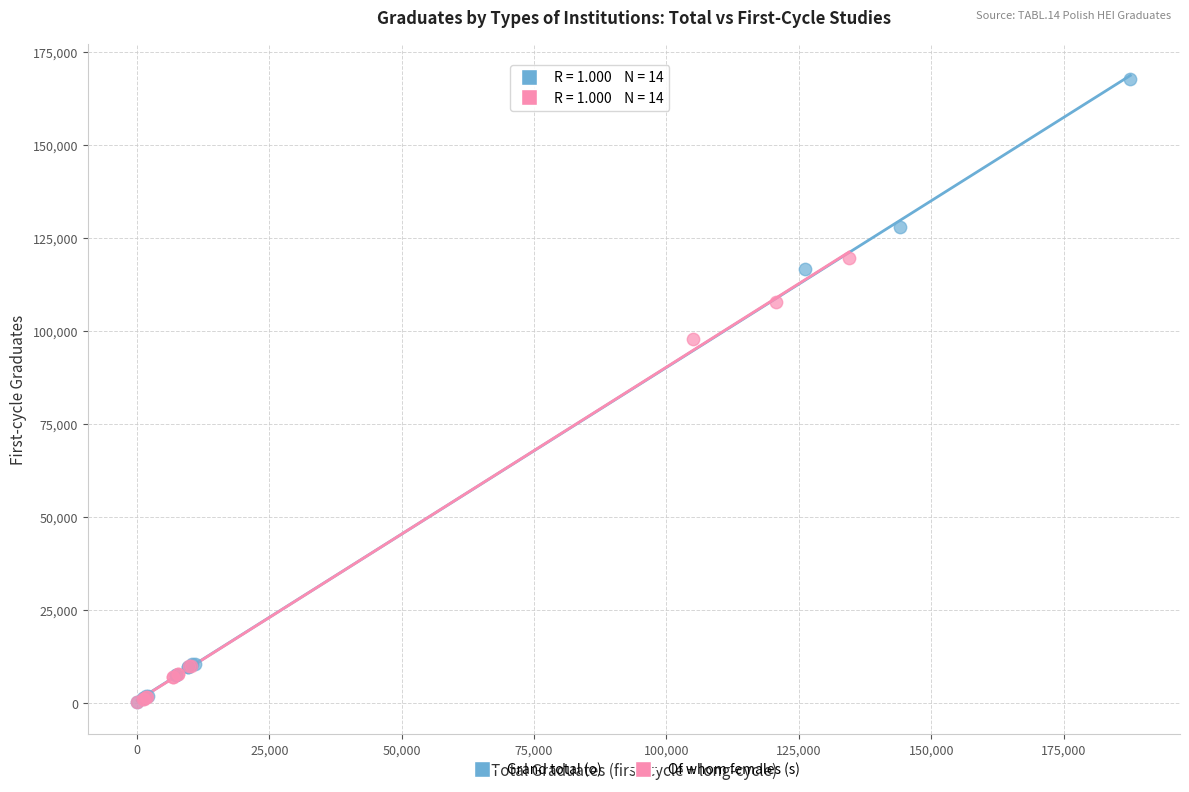

What are all the series names shown in the legend?

Grand total (o), Of whom females (s)